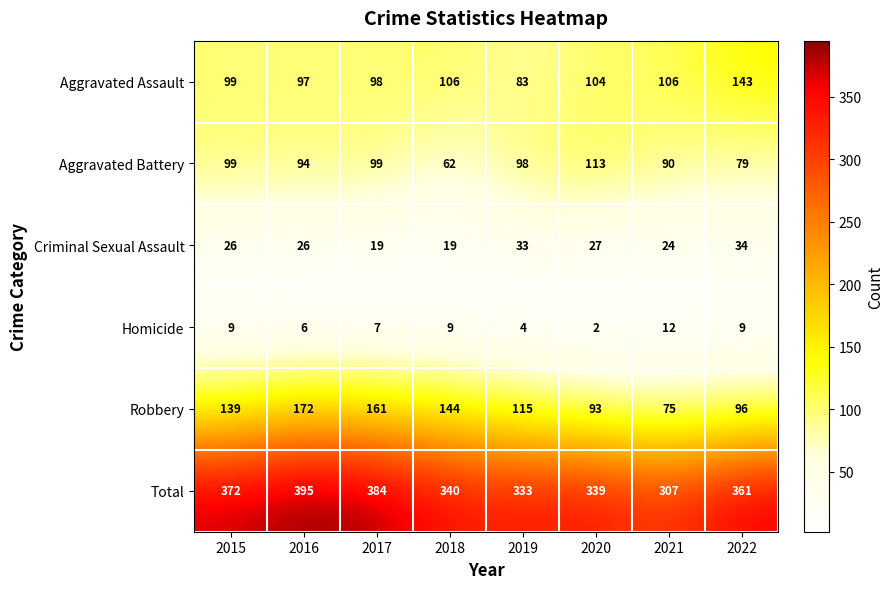

What is the total value across all series at 2018?

680